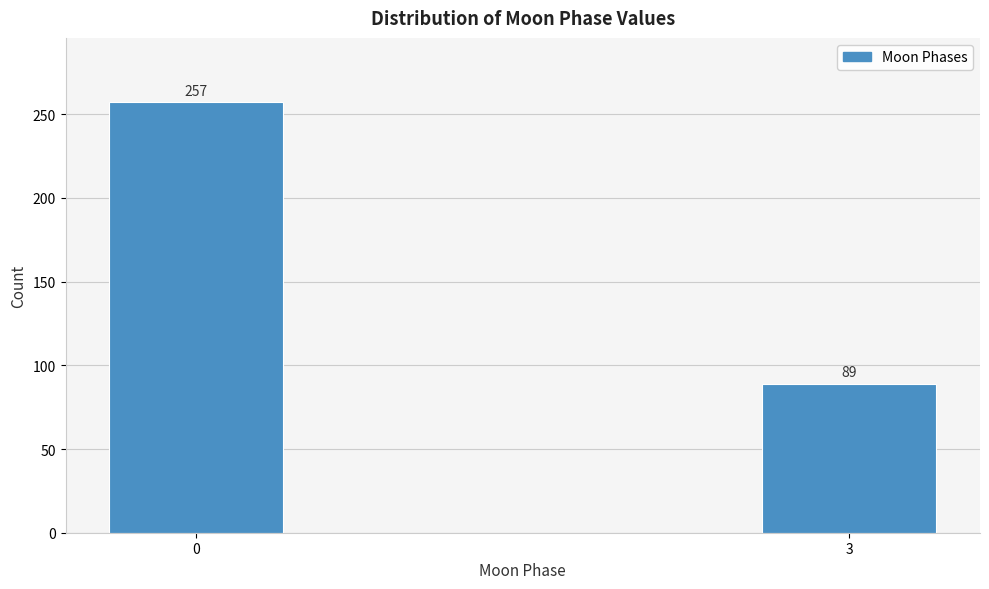

Reading left to right, extract all data points from this chart.

0=257	3=89